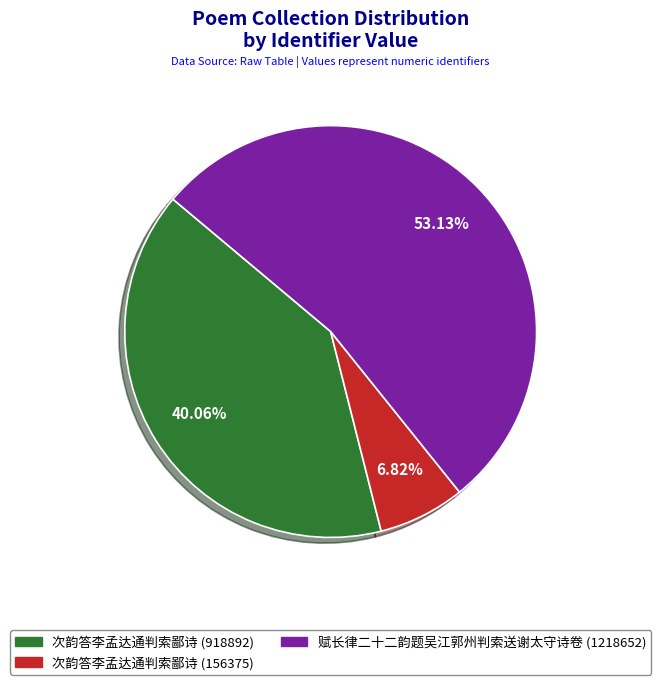

Which category has the smallest portion of the pie?

次韵答李孟达通判索鄙诗 (156375)